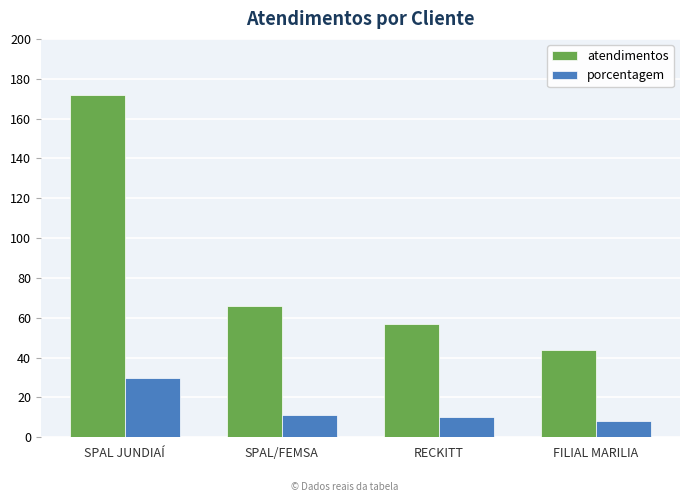

What is the total value across all series at SPAL/FEMSA?

77